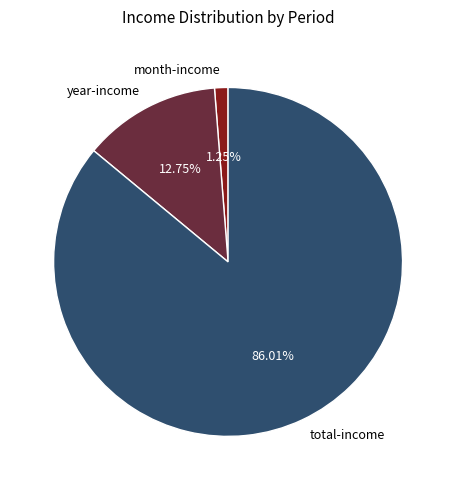

Which has a higher value, total-income or year-income?

total-income